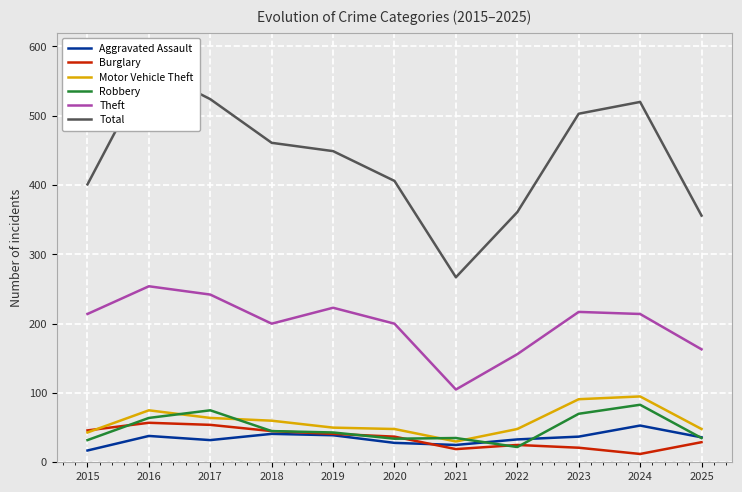

The value of Total at 2023 is 503. True or false?

True